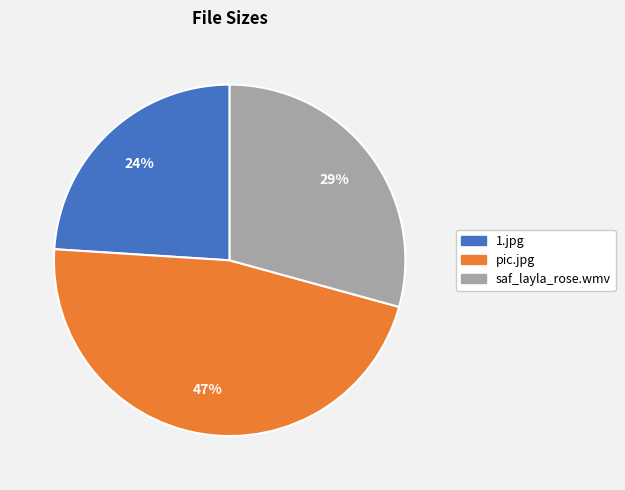

Combined, do saf_layla_rose.wmv and 1.jpg account for over 50%?

Yes